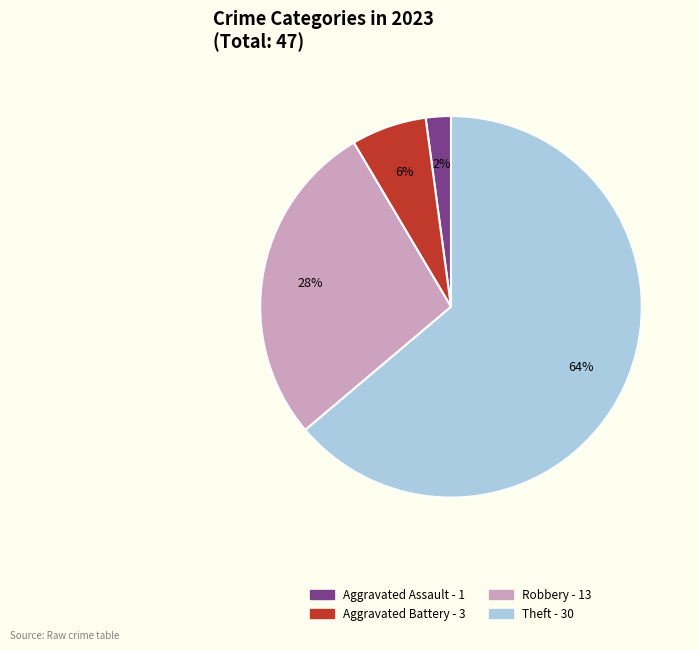

To the nearest percent, what is the difference between the largest and smallest slice percentages?

62%